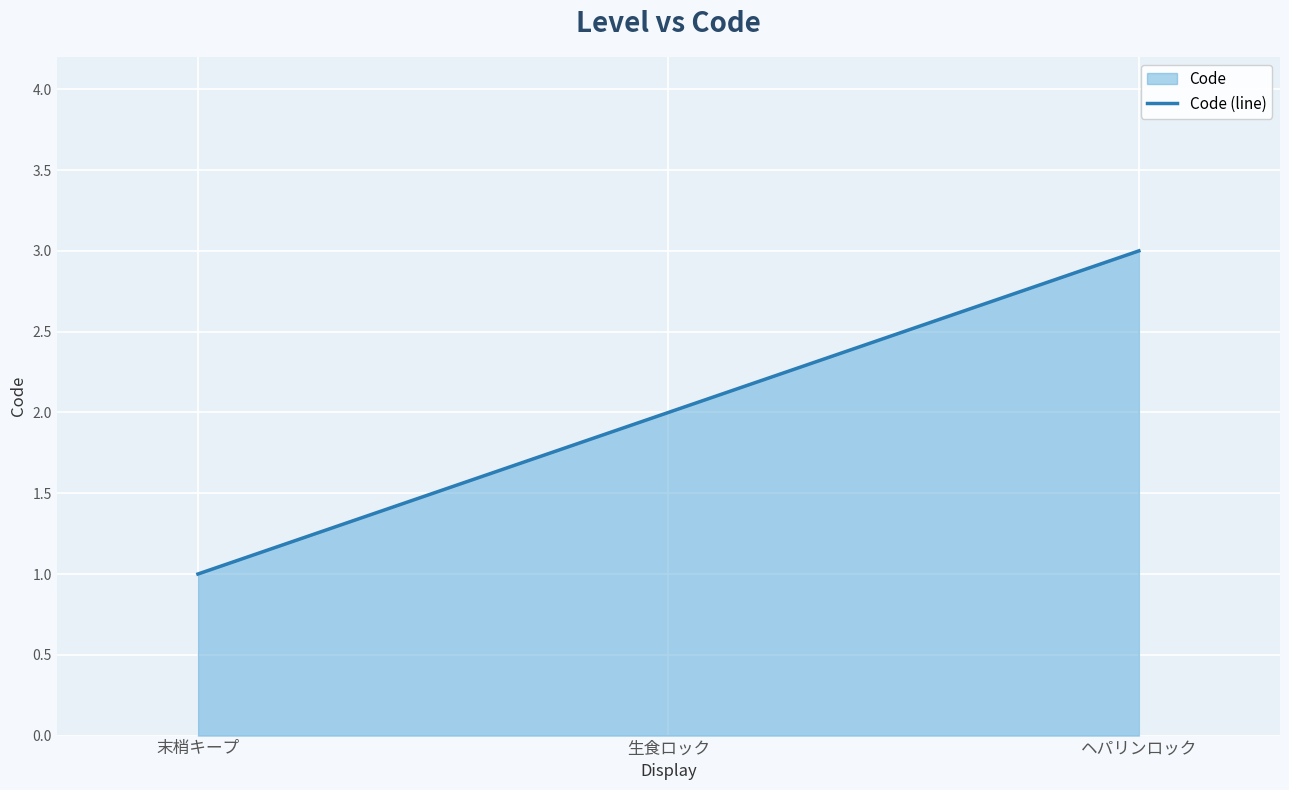

What is the difference between the values at ヘパリンロック and 末梢キープ?

2